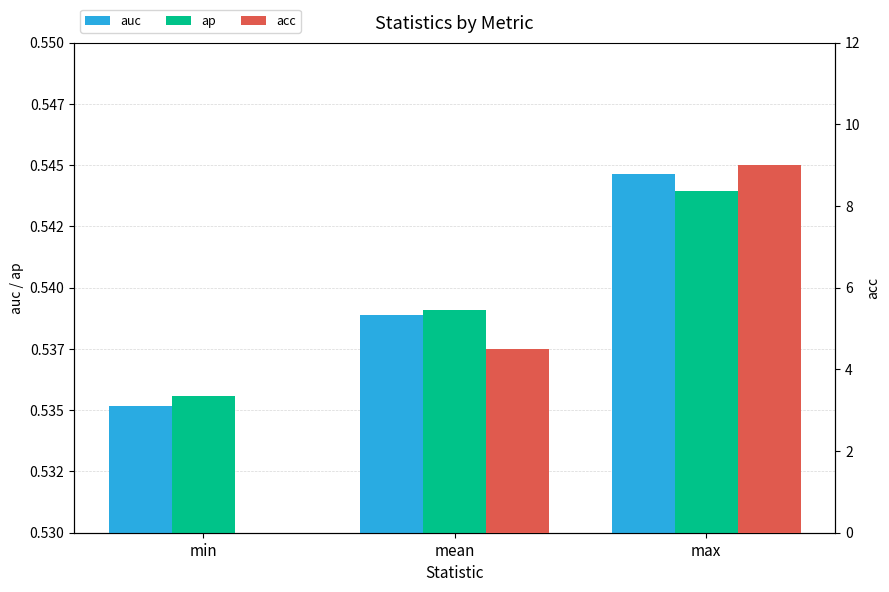

Reading left to right, list all the values displayed in this chart.

auc: min=0.5	mean=0.5	max=0.5
ap: min=0.5	mean=0.5	max=0.5
acc: min=0.0	mean=4.5	max=9.0